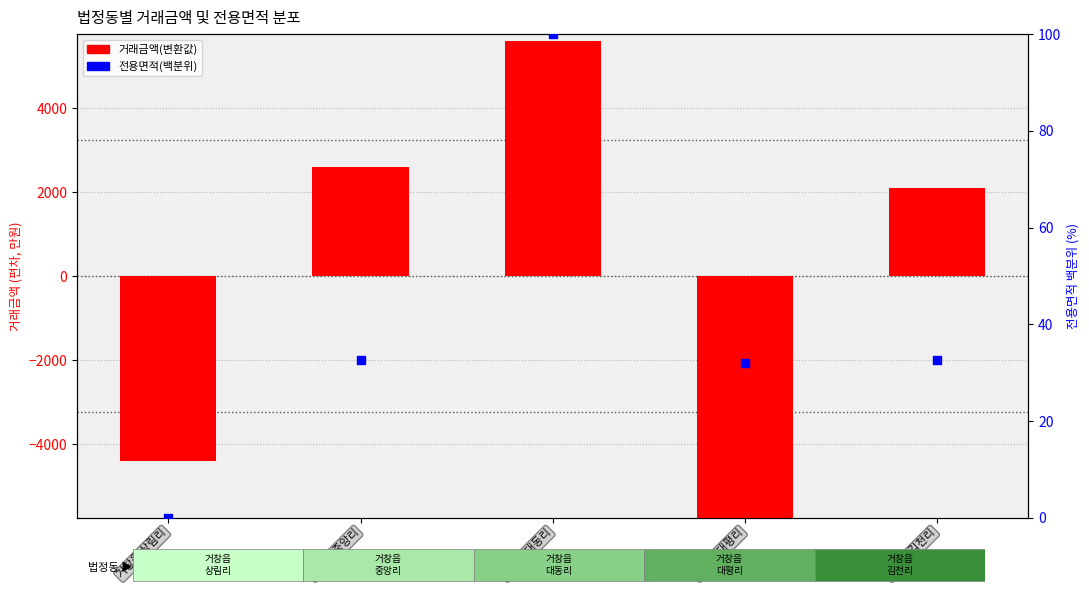

At how many categories does at least one series exceed 2511?

2